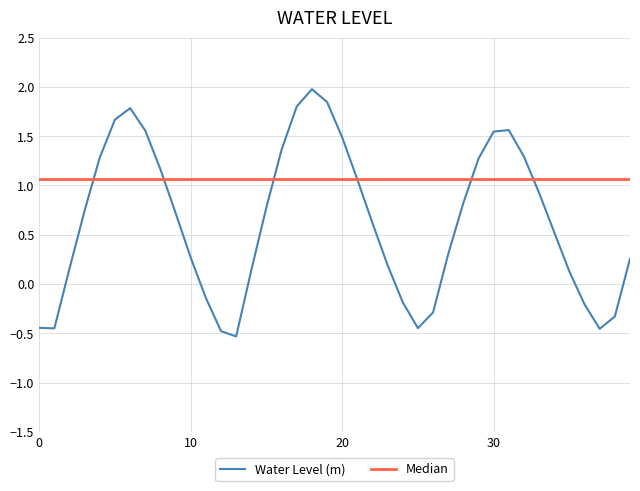

Which series has the widest spread of values?

Water Level (m)